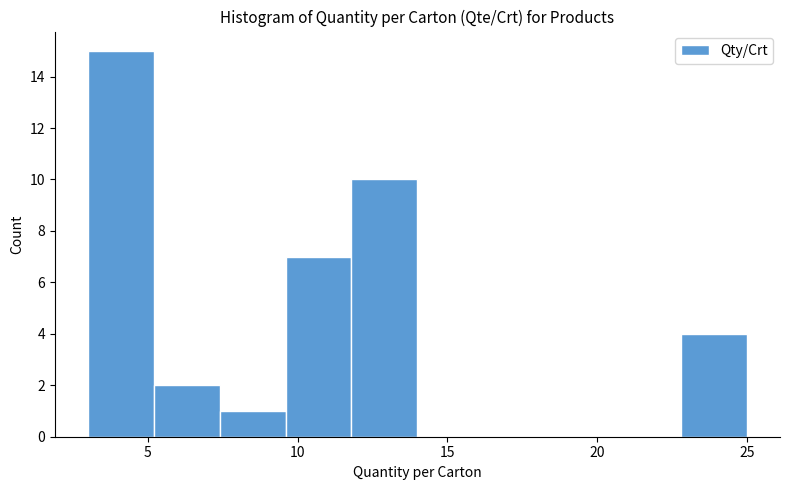

Reading left to right, transcribe this chart: for each bar, give the range it covers on the x-axis and its height. Neither the bar edges nor the heights are printed on the chart, so give them approximately, as read against the axes.

3.0 to 5.2: 15
5.2 to 7.4: 2
7.4 to 9.6: 1
9.6 to 11.8: 7
11.8 to 14.0: 10
14.0 to 16.2: 0
16.2 to 18.4: 0
18.4 to 20.6: 0
20.6 to 22.8: 0
22.8 to 25.0: 4